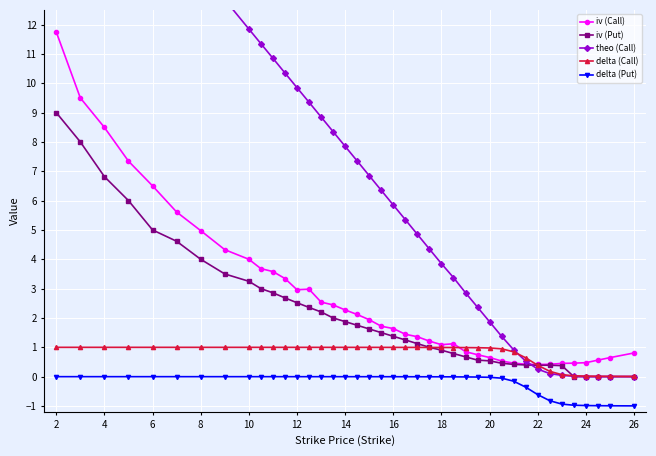

True or false: iv (Call) and delta (Put) cross at least once.

False